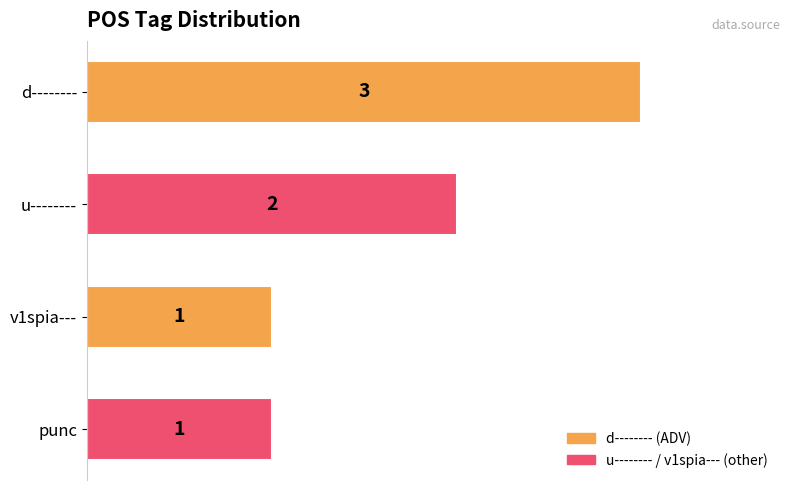

What is the difference between the maximum and minimum values?

2